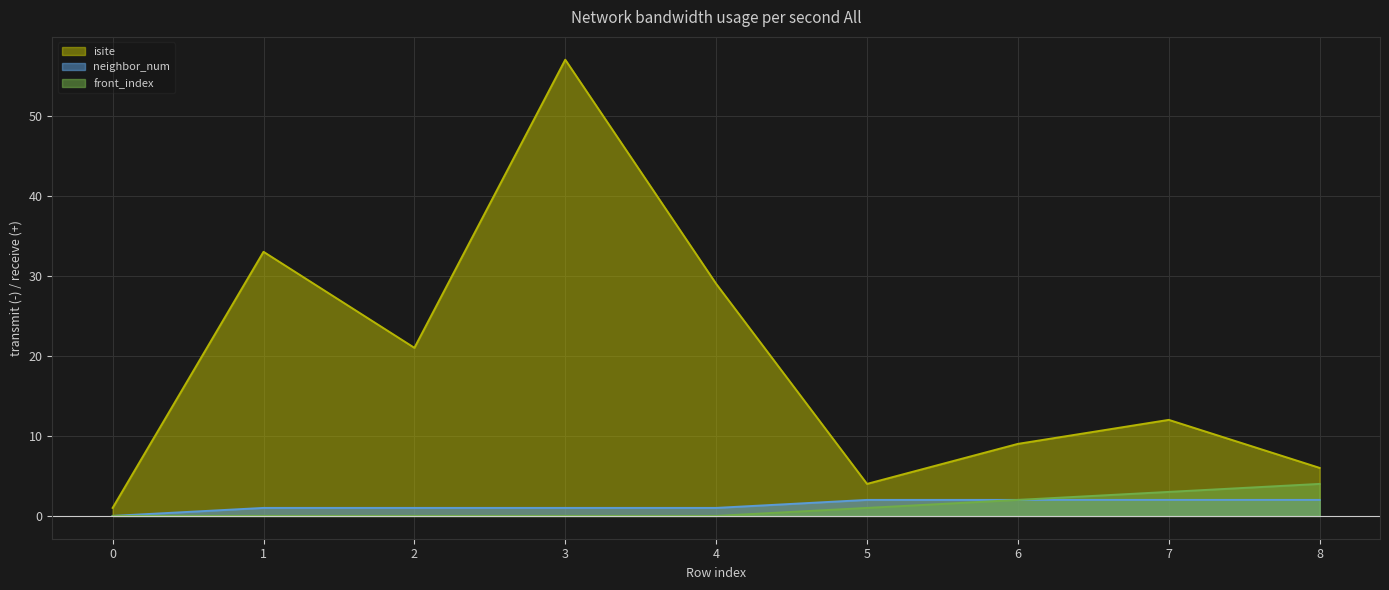

Reading left to right, list all the values displayed in this chart.

isite: 0=1	1=33	2=21	3=57	4=29	5=4	6=9	7=12	8=6
neighbor_num: 0=0	1=1	2=1	3=1	4=1	5=2	6=2	7=2	8=2
front_index: 0=0	1=0	2=0	3=0	4=0	5=1	6=2	7=3	8=4